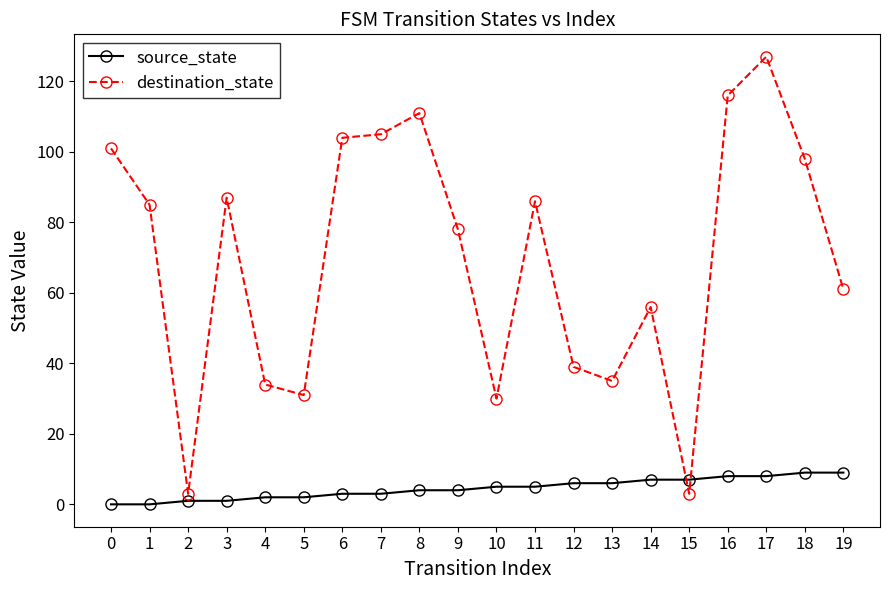

Reading left to right, extract all data points from this chart.

source_state: 0	0	1	1	2	2	3	3	4	4	5	5	6	6	7	7	8	8	9	9
destination_state: 101	85	3	87	34	31	104	105	111	78	30	86	39	35	56	3	116	127	98	61